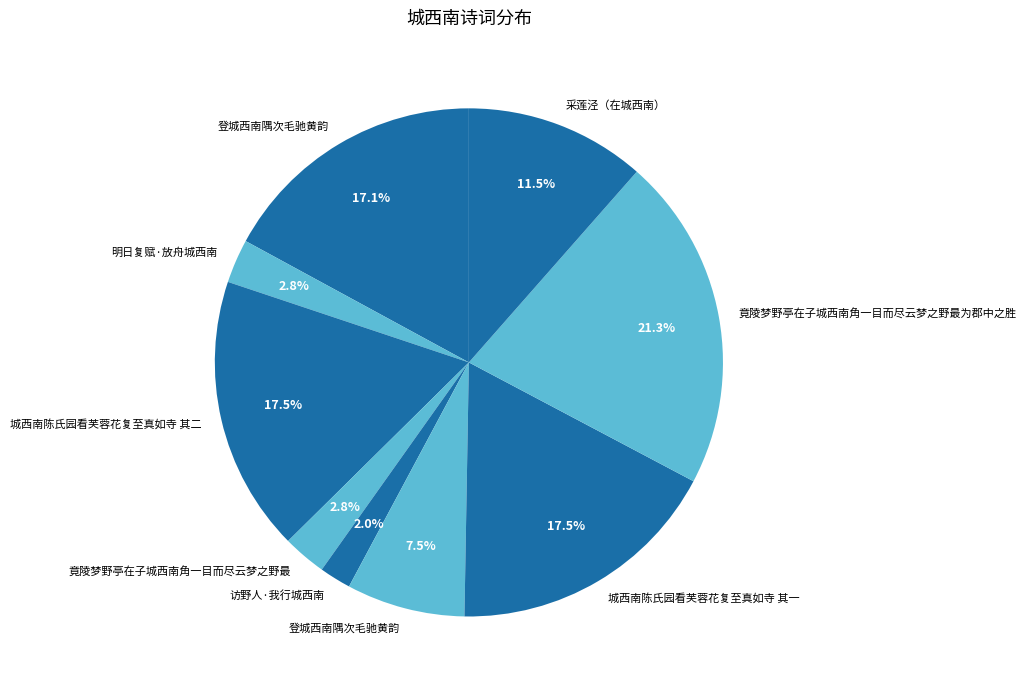

How many segments does this pie chart have?

9